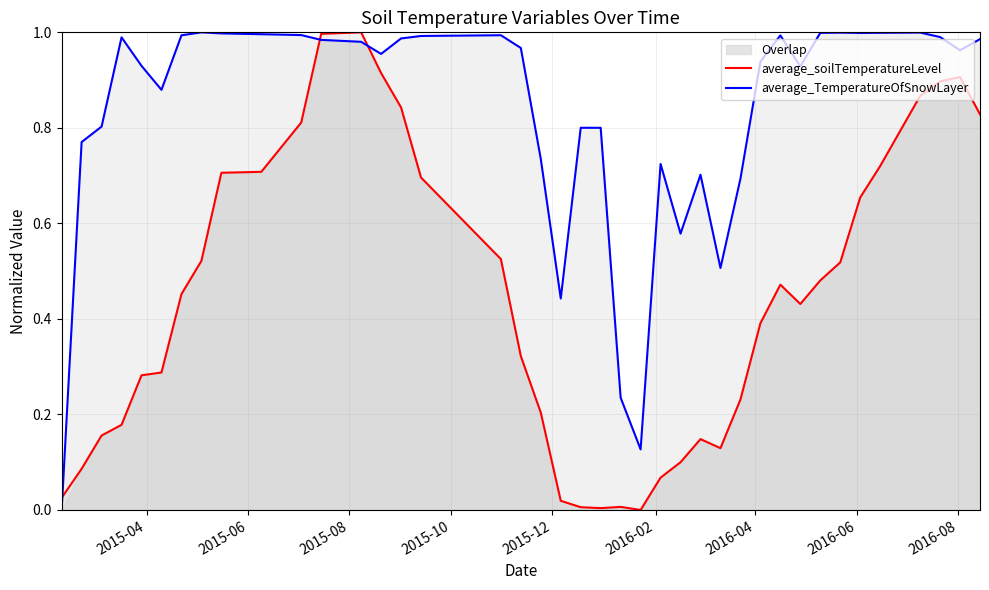

True or false: average_TemperatureOfSnowLayer and average_soilTemperatureLevel cross at least once.

True